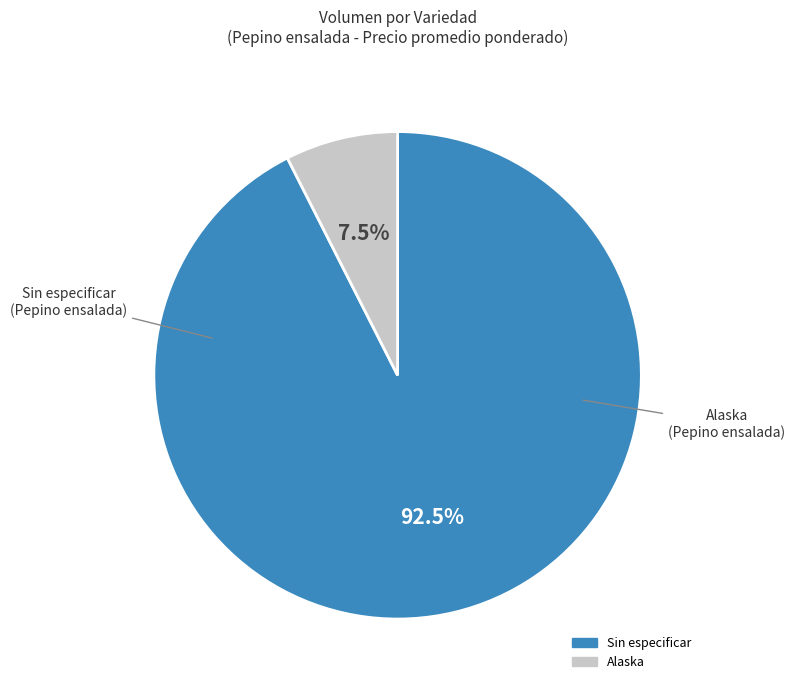

Between Alaska and Sin especificar, which is larger?

Sin especificar